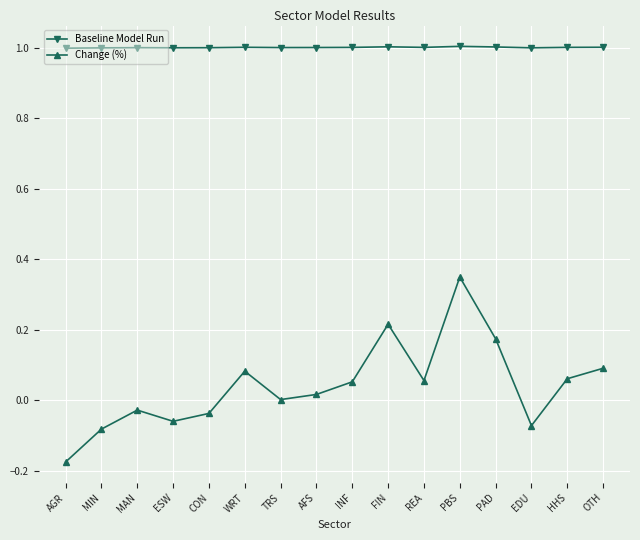

The Baseline Model Run series shows 1.0 at ESW. True or false?

True